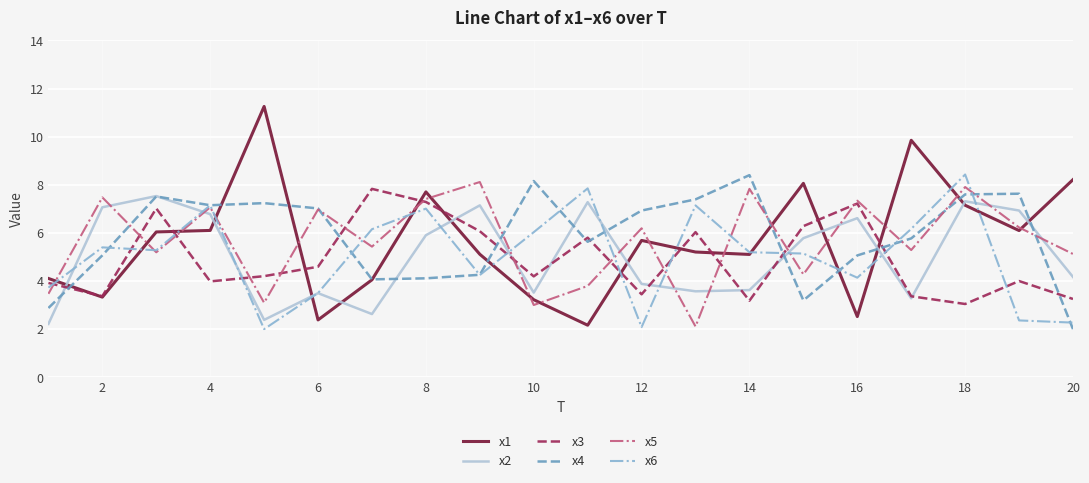

What is the maximum value for x6?

8.4